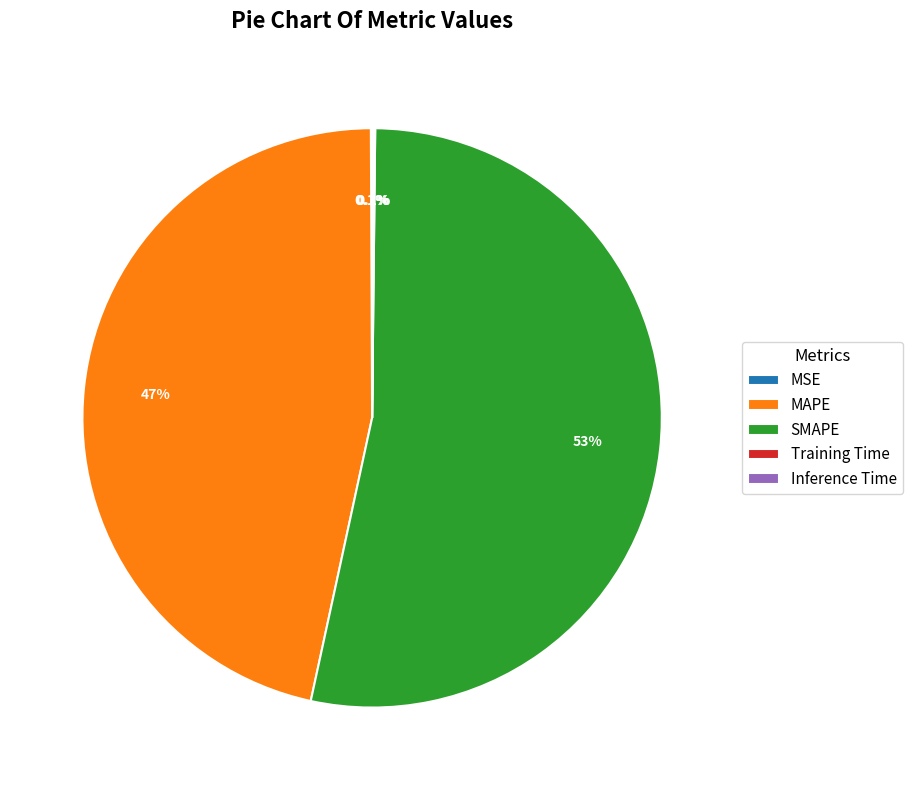

Which slice is the largest?

SMAPE